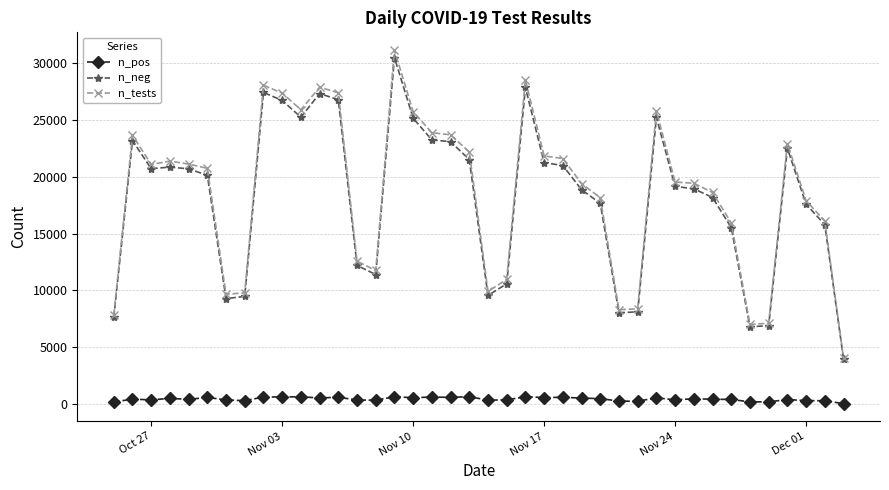

What is the average value of the n_neg series?

18145